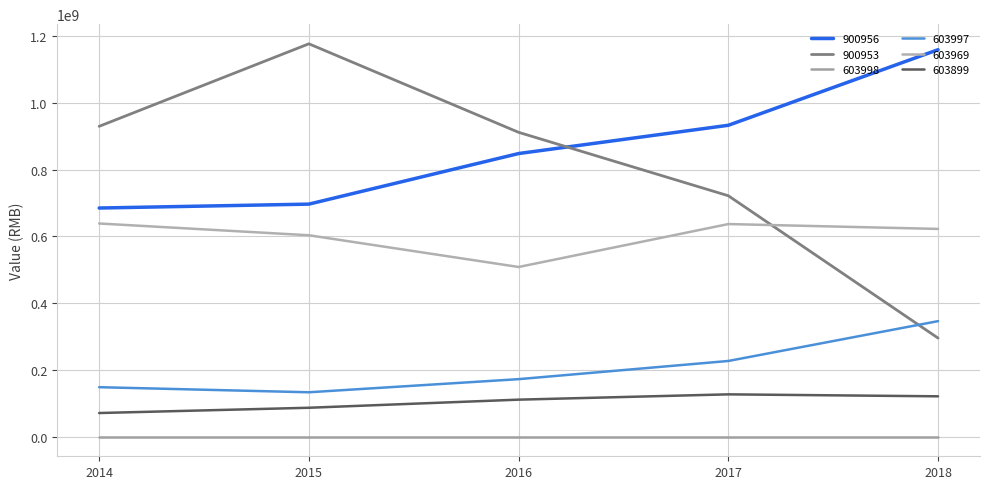

True or false: 900953 and 603997 intersect in this chart.

True